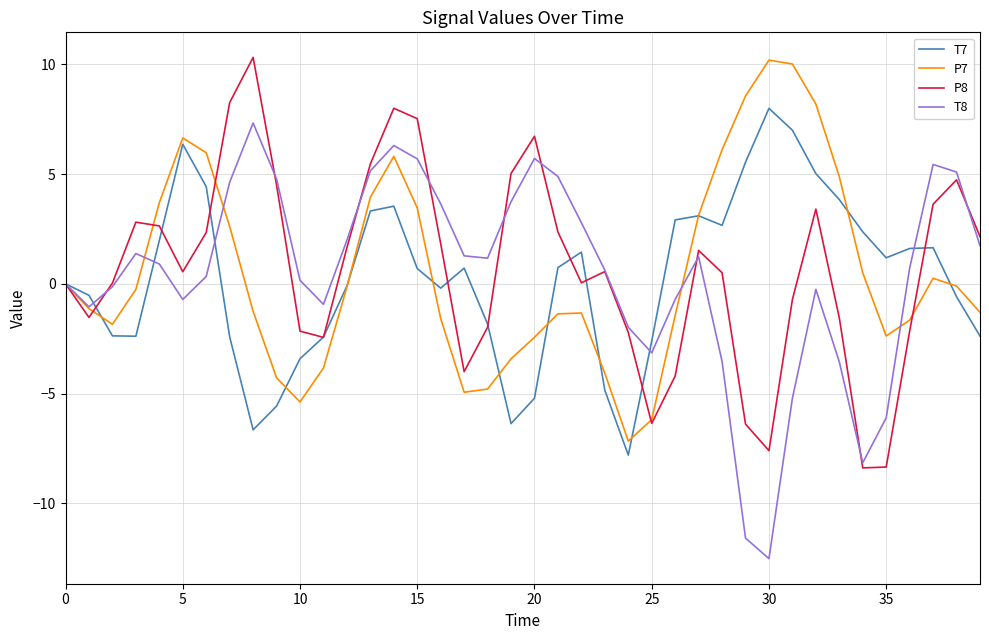

What is the minimum value for T8?

-12.5